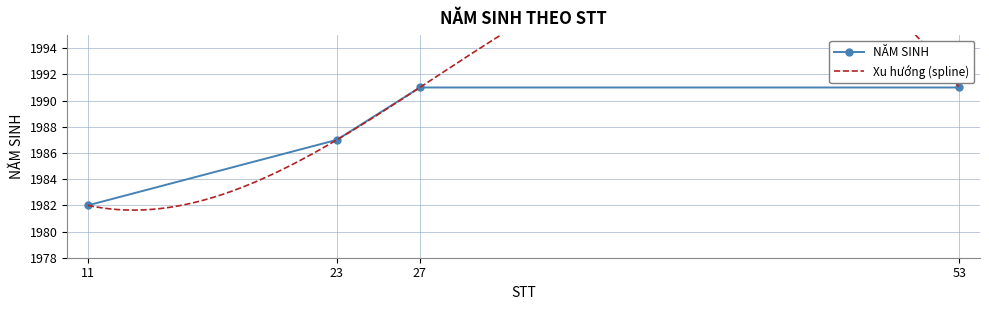

Where is the data nearest to the value 1986?

23